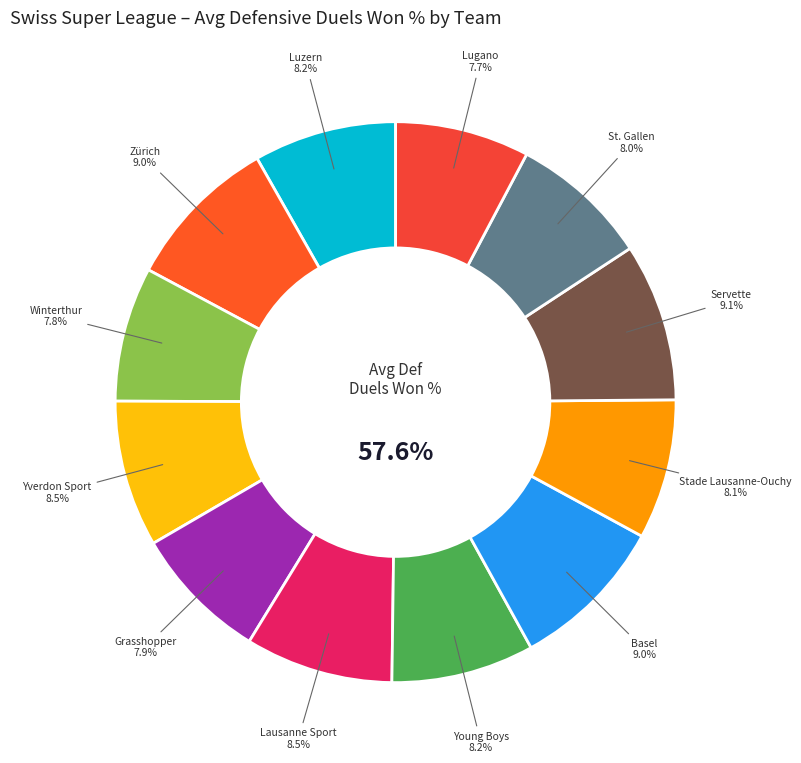

Does Lausanne Sport represent more than half of the total?

No